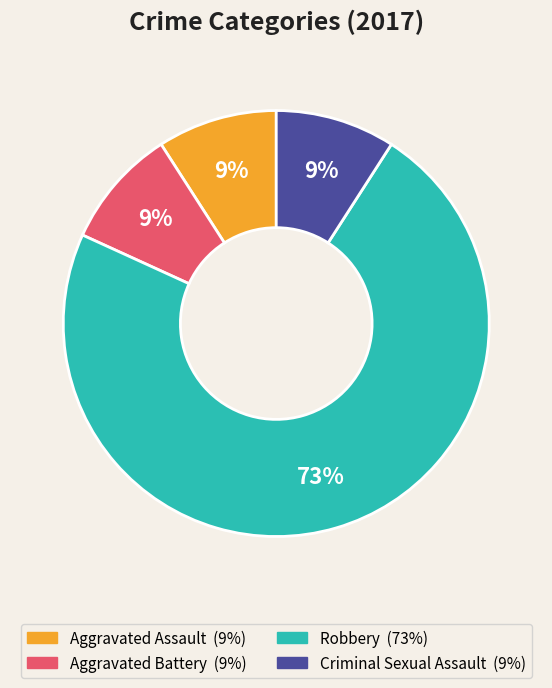

Does any single category account for the majority?

Yes